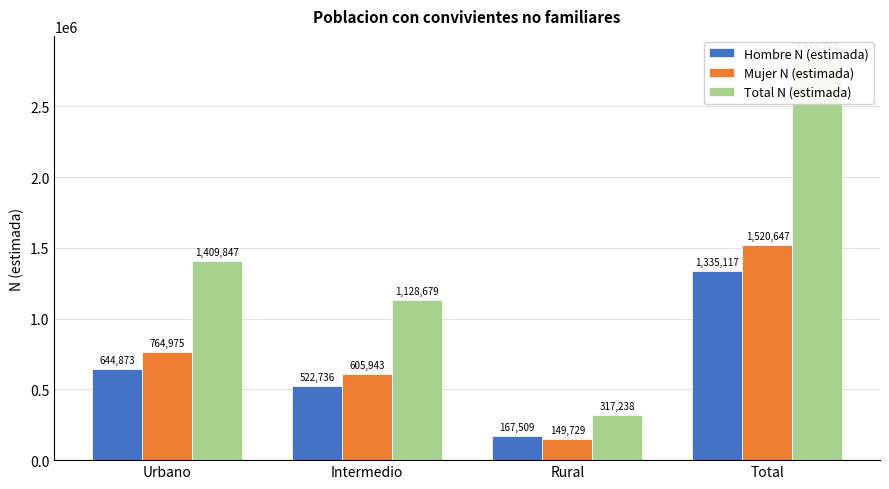

Reading left to right, extract all data points from this chart.

Hombre N (estimada): 644873	522736	167509	1335117
Mujer N (estimada): 764975	605943	149729	1520647
Total N (estimada): 1409847	1128679	317238	2855764